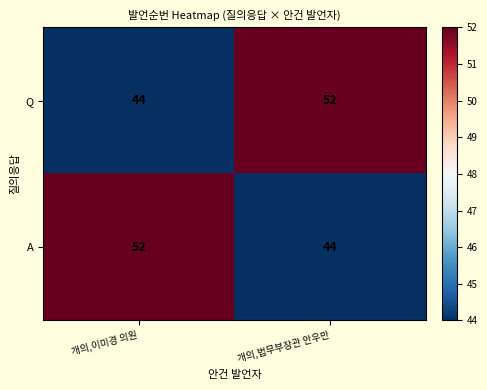

What is the difference between the maximum and minimum values in the A series?

8